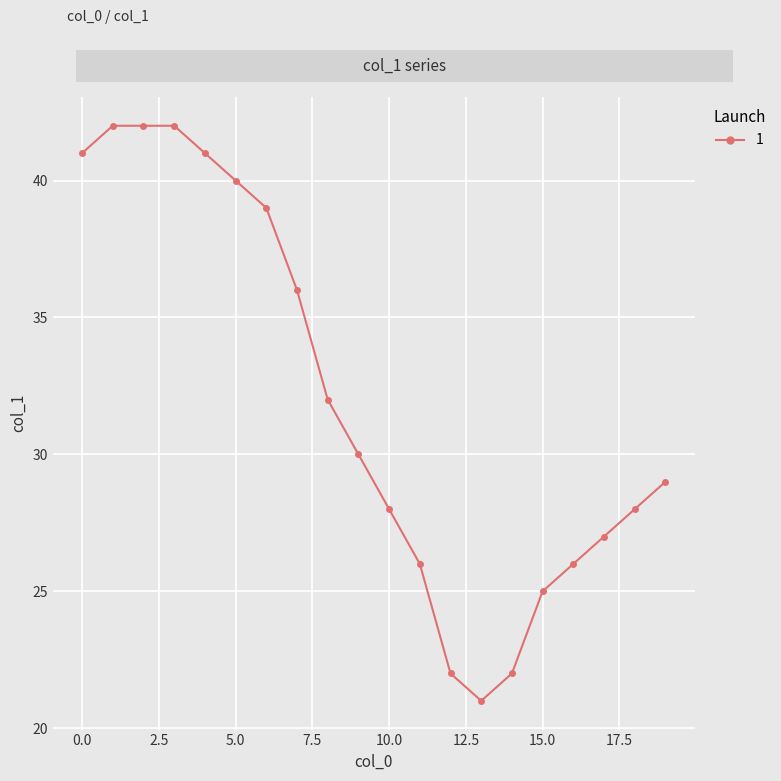

How many data points does each series have?

20